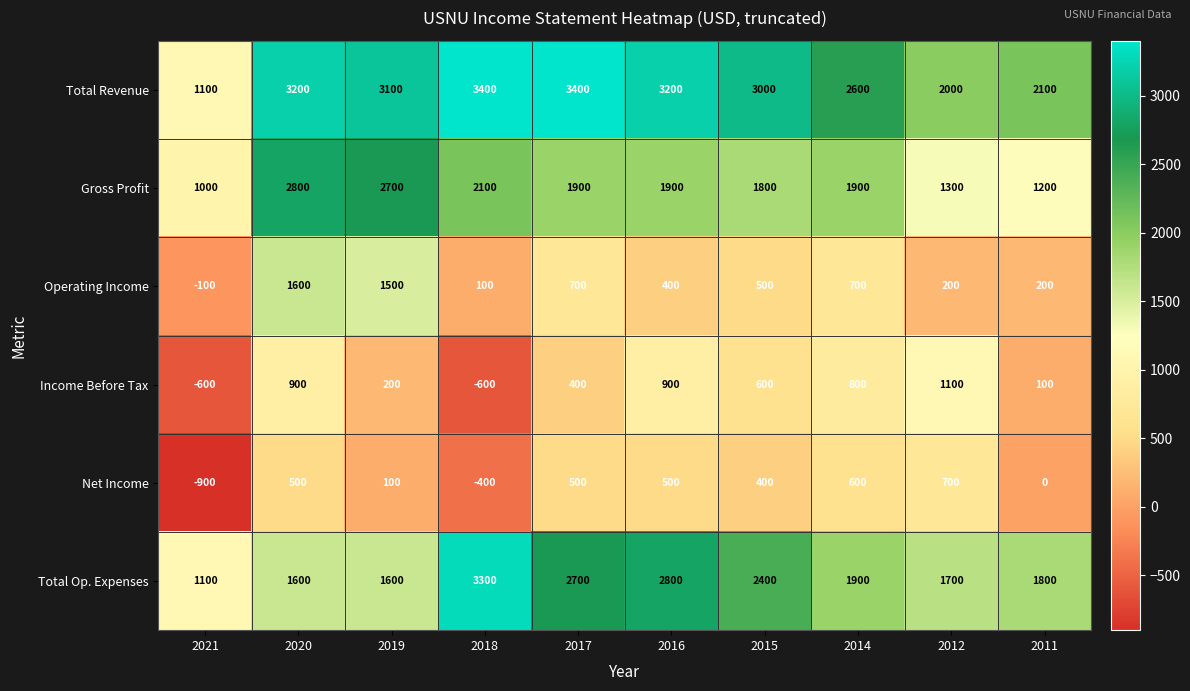

Rank the series at 2016 from lowest to highest value.

Operating Income, Net Income, Income Before Tax, Gross Profit, Total Op. Expenses, Total Revenue